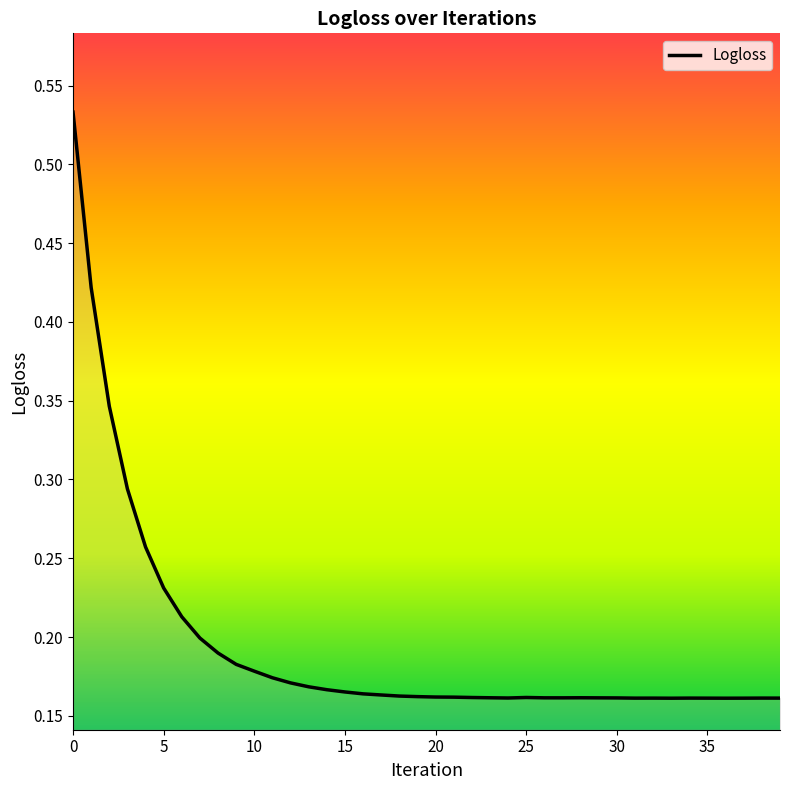

How many values are between 0 and 1?

40